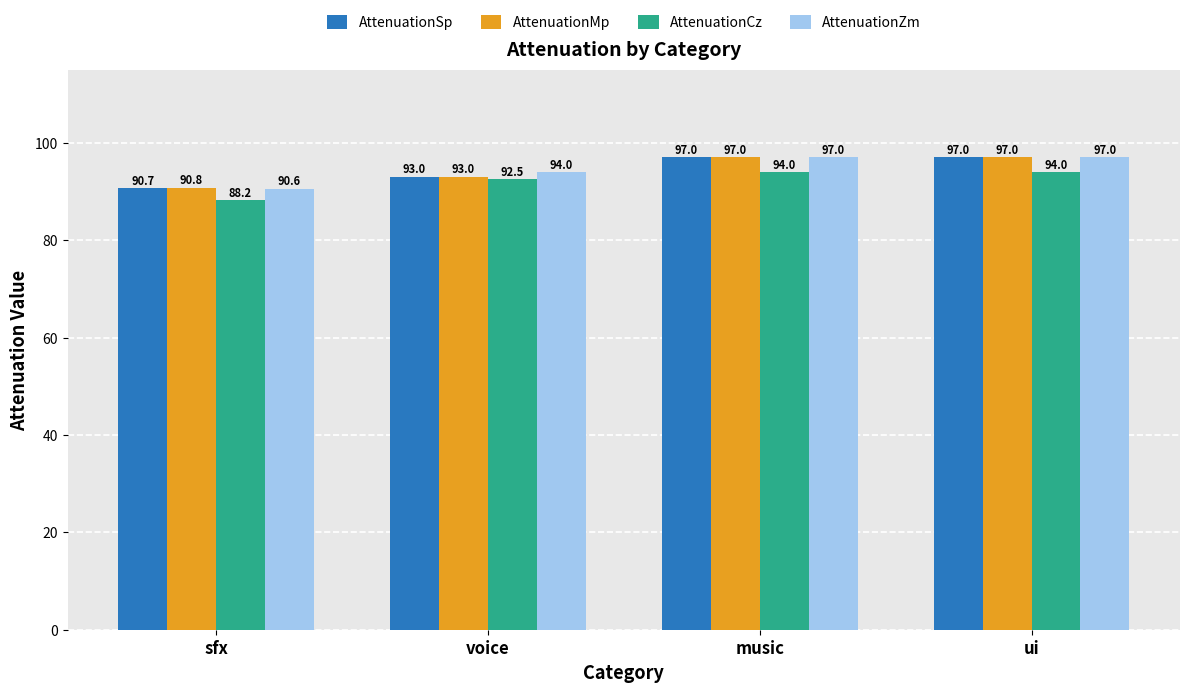

Read the AttenuationSp value at music.

97.0